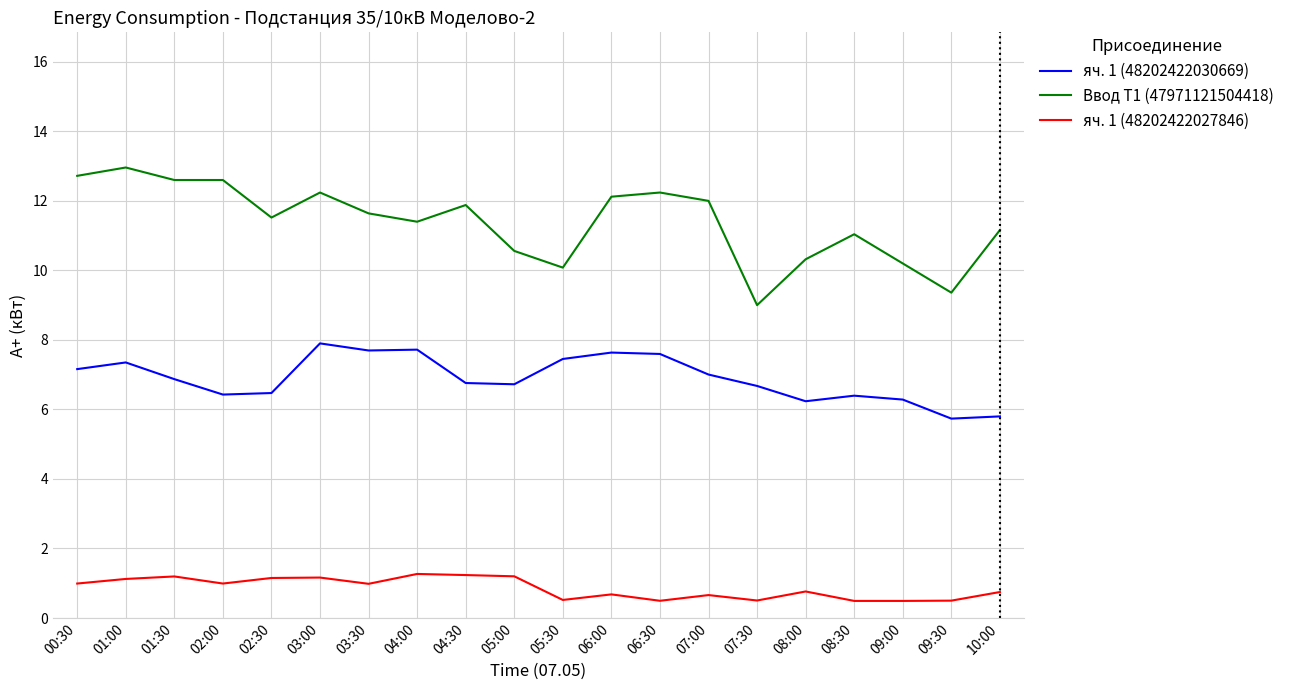

List the series in order of their peak value, lowest first.

яч. 1 (48202422027846), яч. 1 (48202422030669), Ввод Т1 (47971121504418)